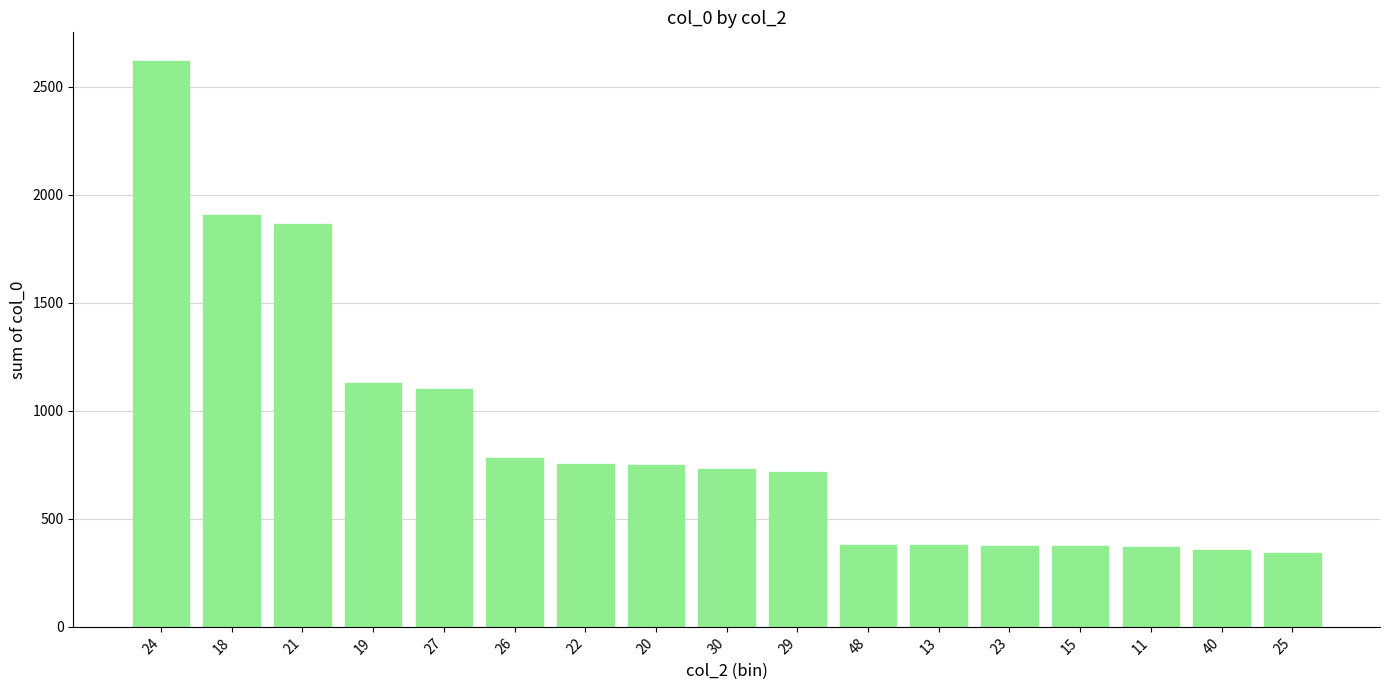

What is the minimum value shown in the chart?

341